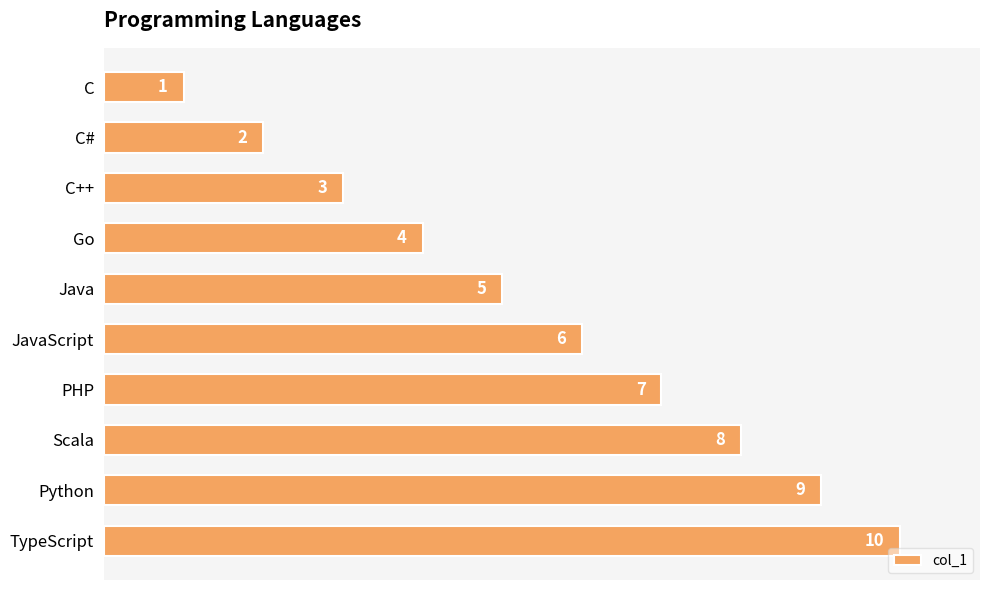

How many values are below 6?

5